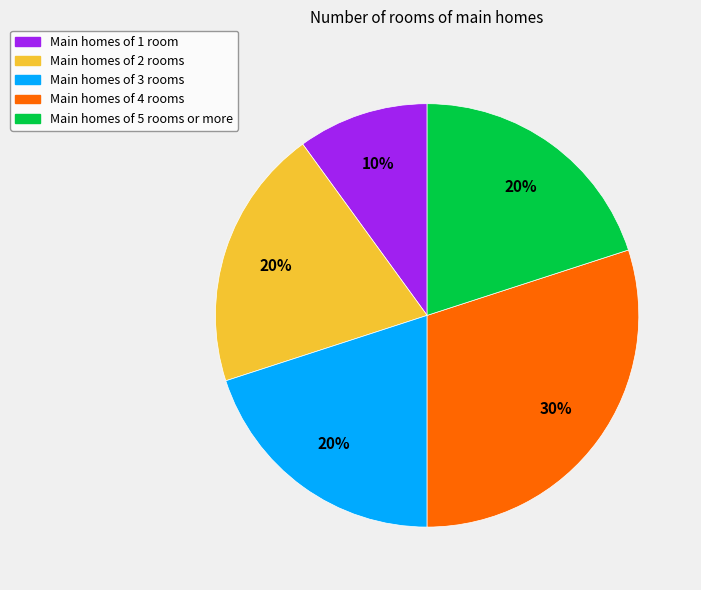

Do Main homes of 3 rooms and Main homes of 1 room together represent more than half of the pie?

No